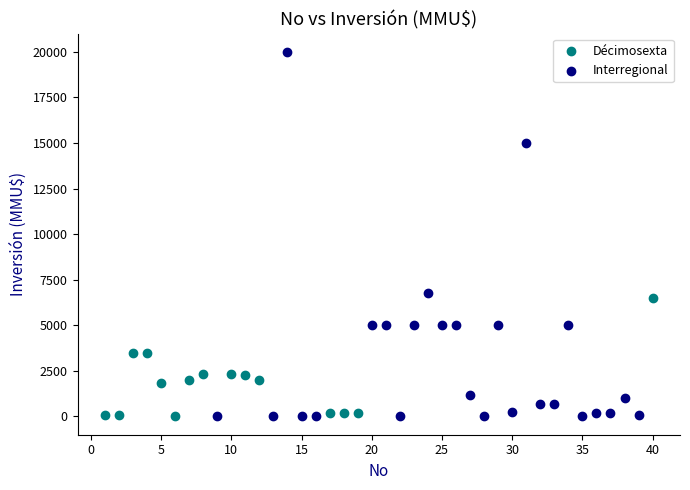

What are all the series names shown in the legend?

Décimosexta, Interregional